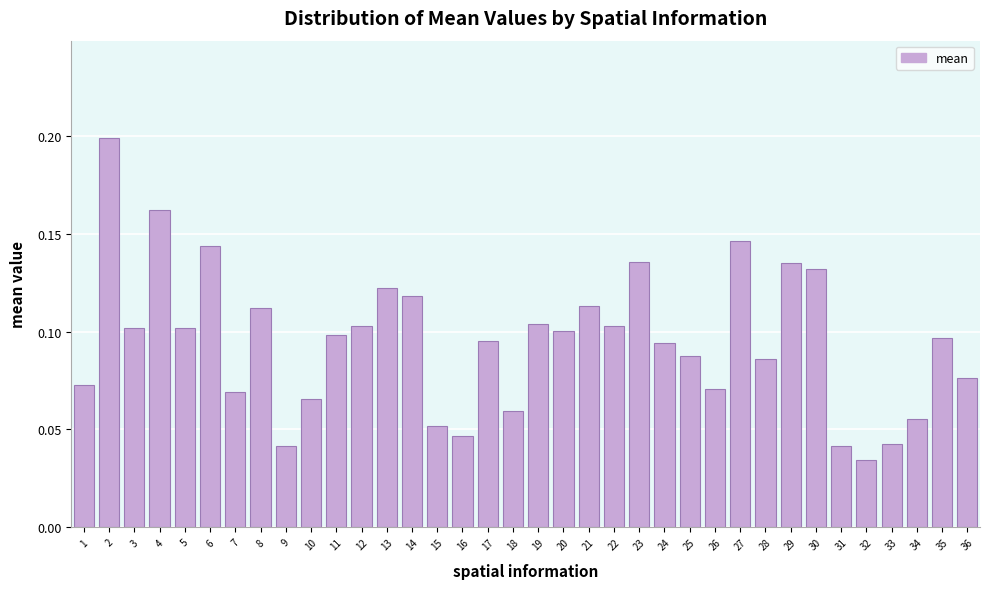

What is the change in value from 18 to 29?

+0.1